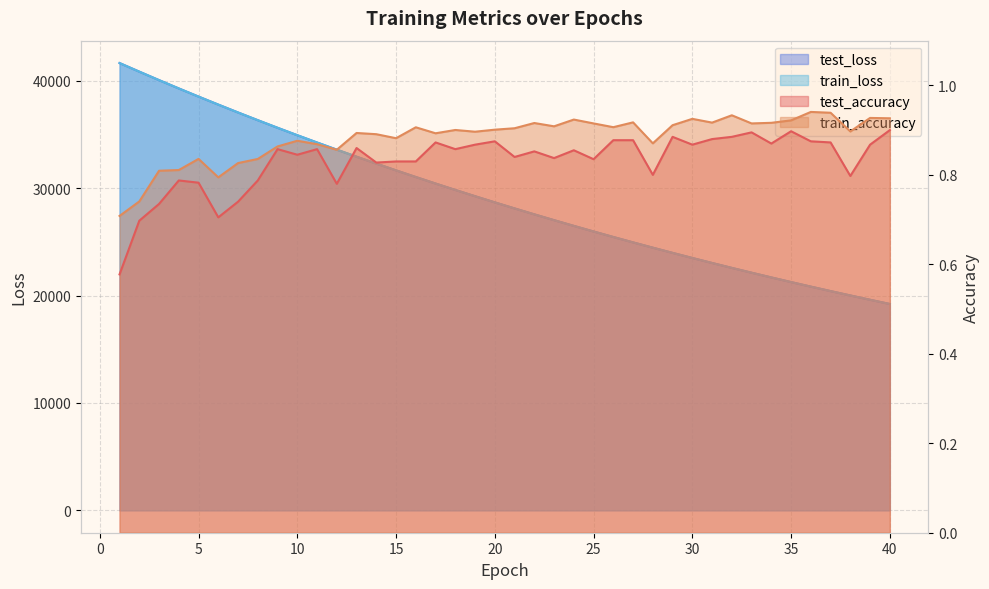

Which series changed the most between 2 and 17?

test_loss